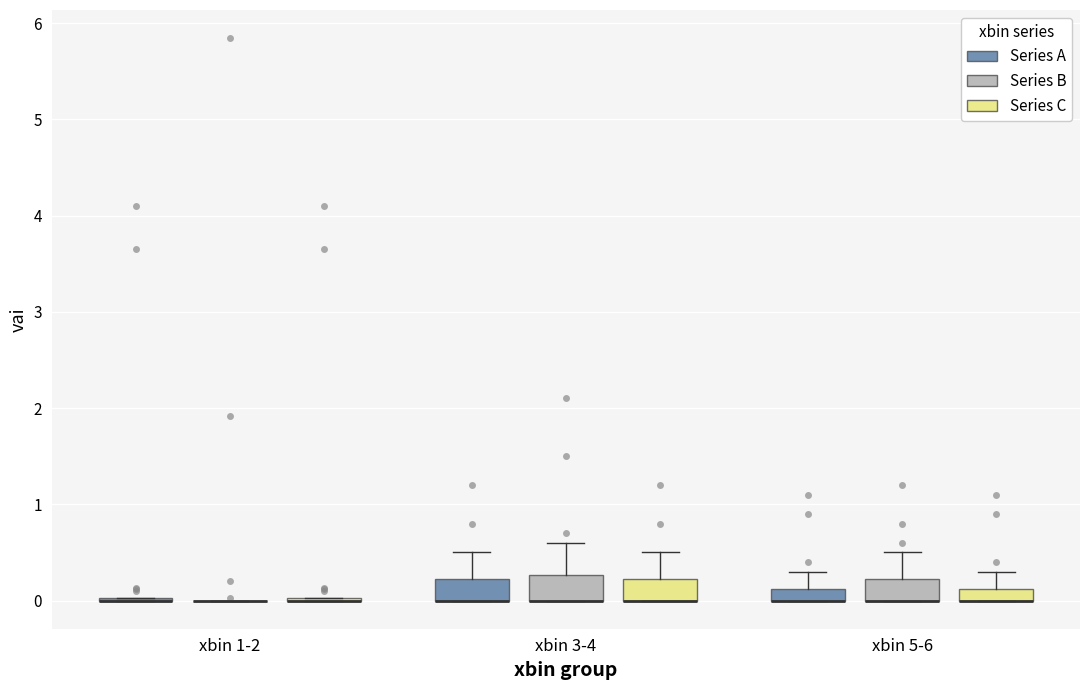

Where is the lower edge of the box for xbin 3-4 (Series A) on the y-axis? The values are not printed on the chart, so give them approximately, as read against the axis.

0.0